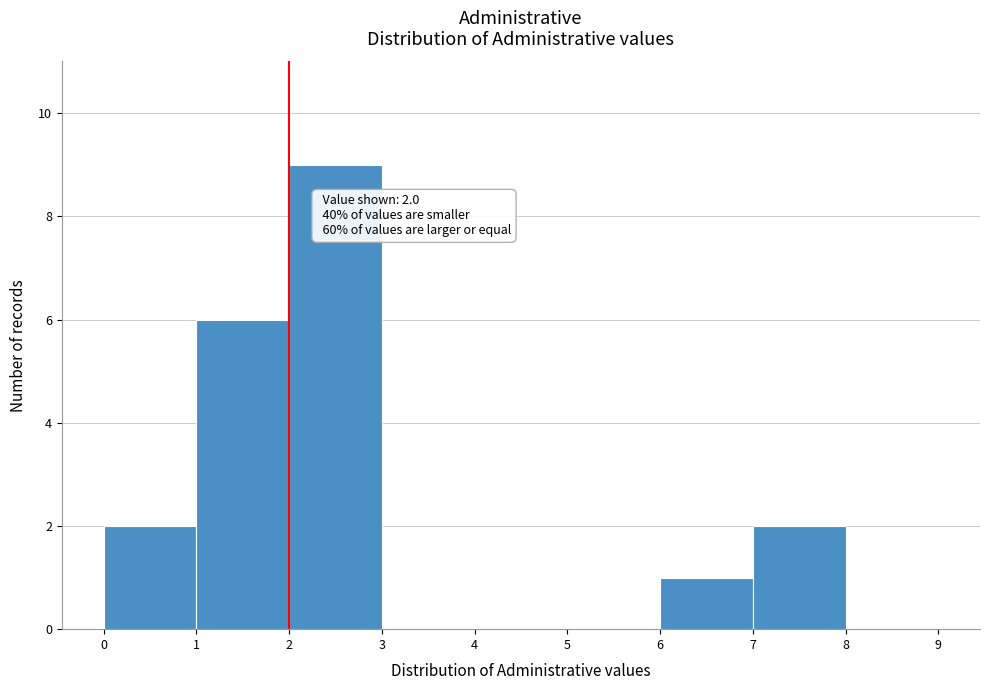

Over which range of the x-axis is the bar tallest?

2 to 3